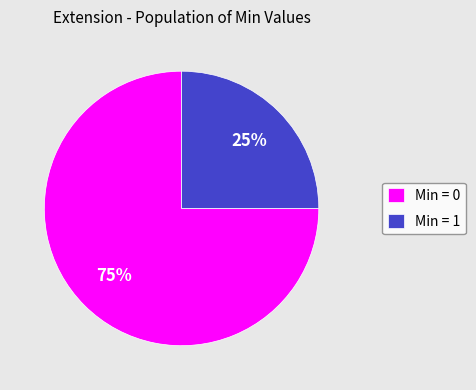

To the nearest percent, what is the difference between the Min = 0 and Min = 1 slice percentages?

50%